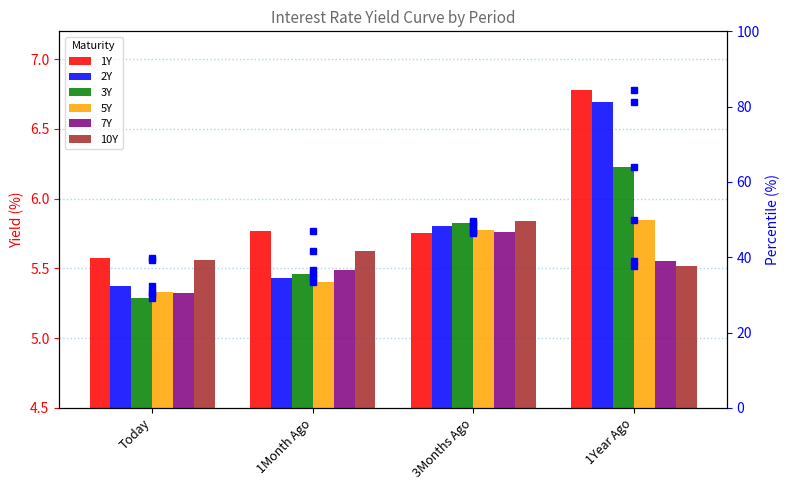

At which category is the sum across all series the highest?

1Year Ago